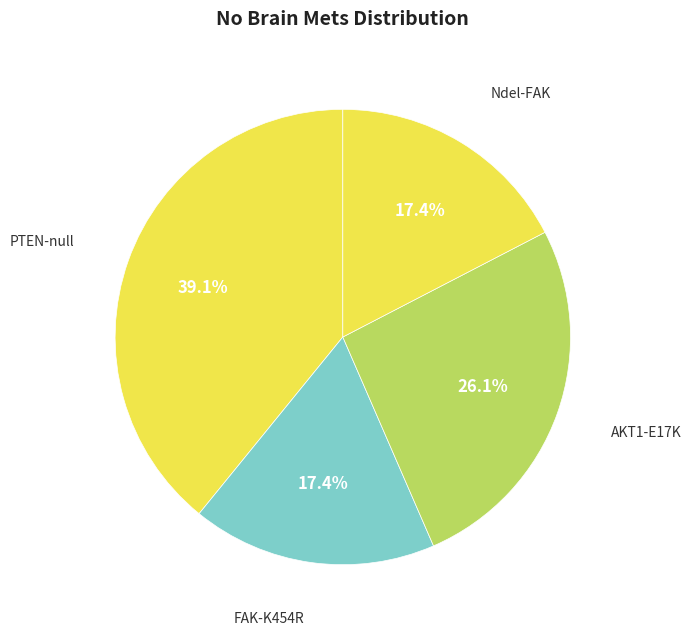

How many segments does this pie chart have?

4